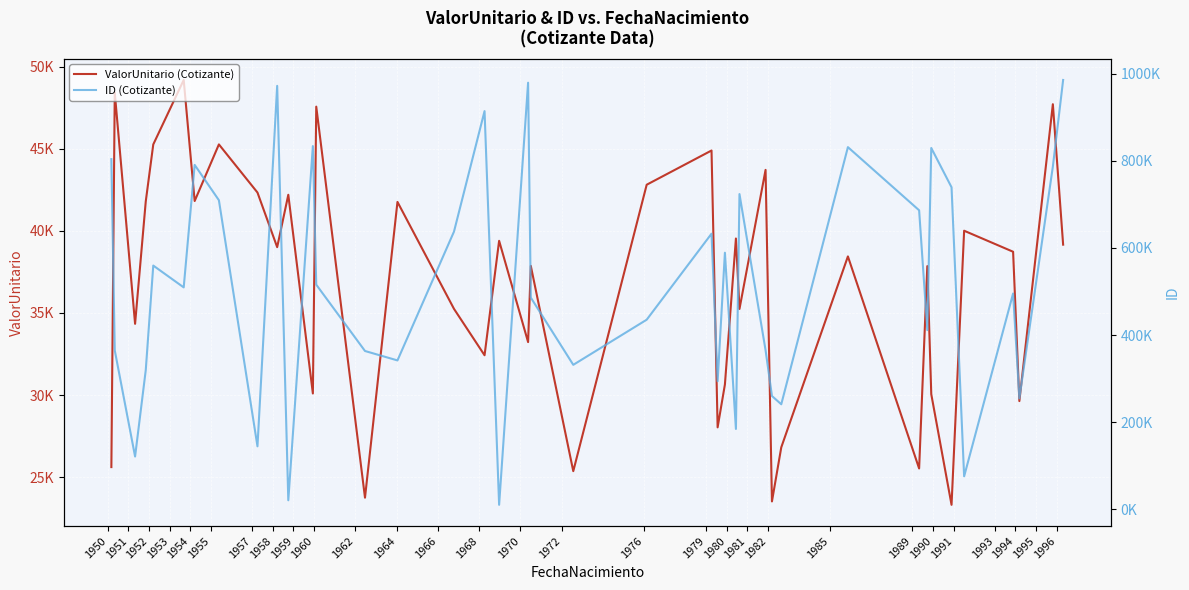

Is the value of ID (Cotizante) at 1976 greater than the value of ValorUnitario (Cotizante) at 1990?

Yes